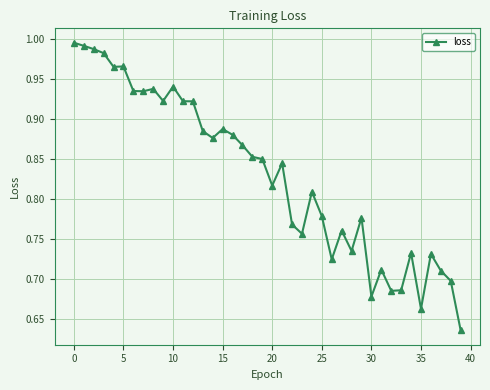

True or false: the data has more than 1 interior local peaks.

True